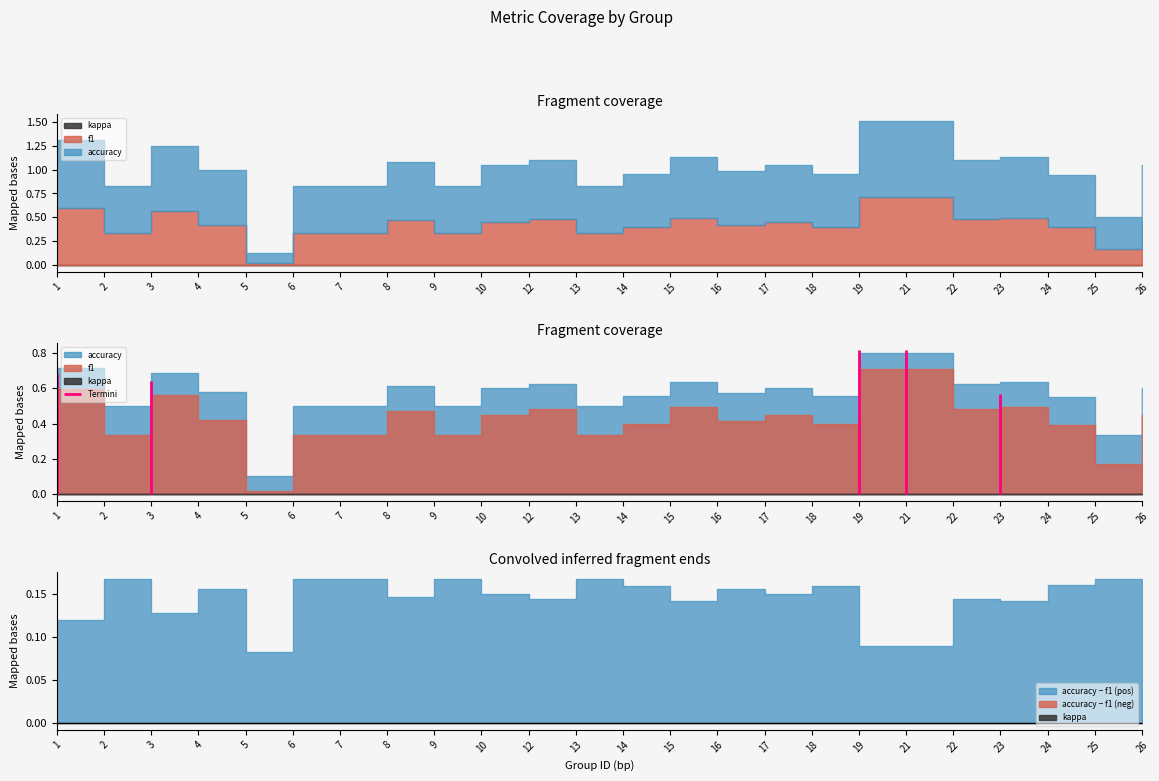

Where is the first local maximum for accuracy?

3